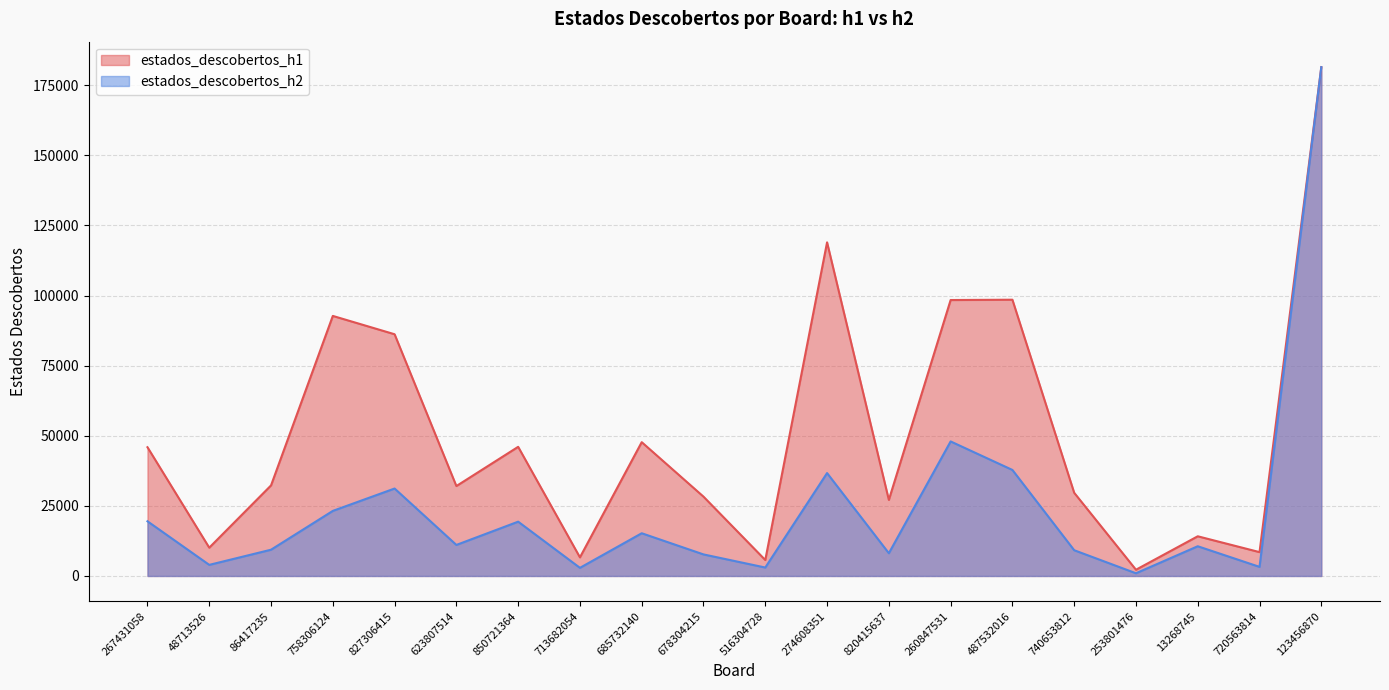

At which category does estados_descobertos_h1 reach its first local peak?

758306124